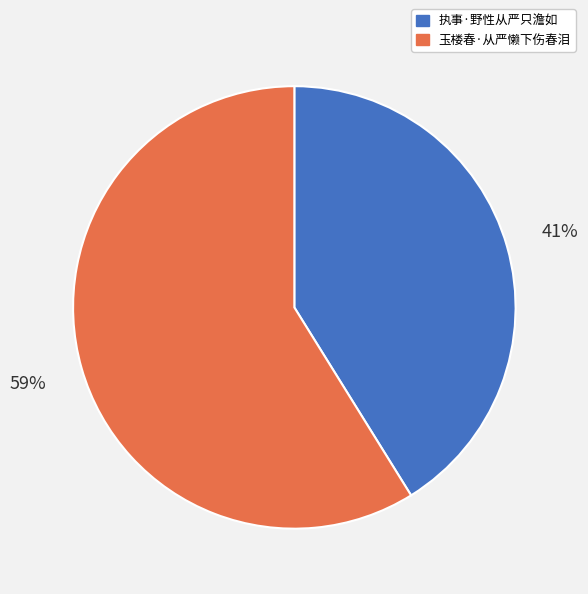

To the nearest percent, what is the difference between the largest and smallest slice percentages?

18%